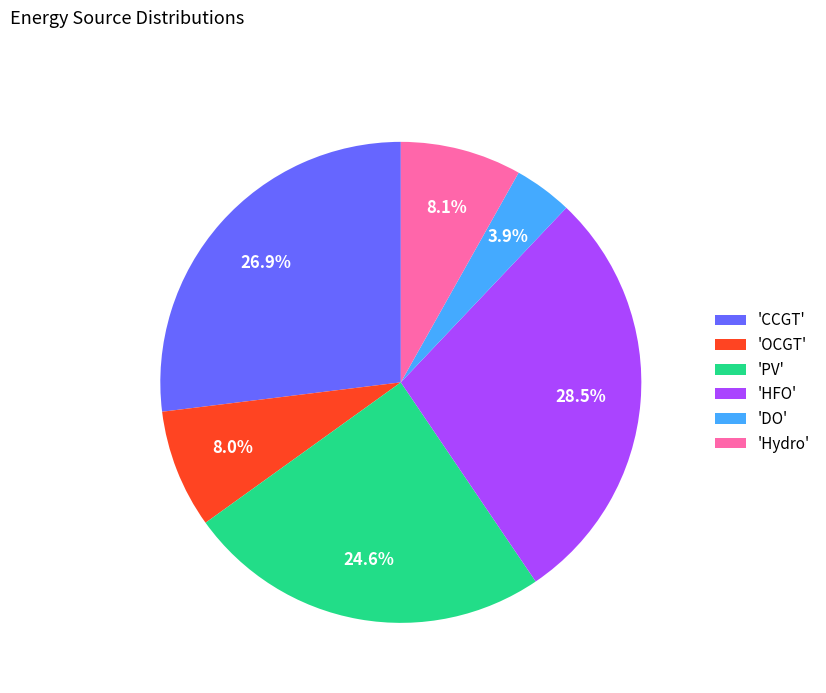

Is the sum of 'Hydro' and 'HFO' greater than half?

No